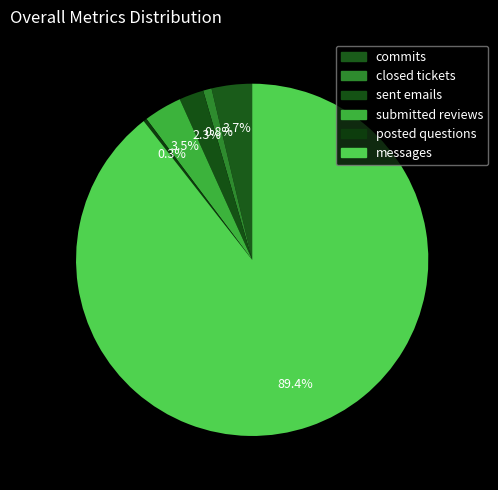

Approximately how many times larger is the value at sent emails compared to posted questions?

7.1